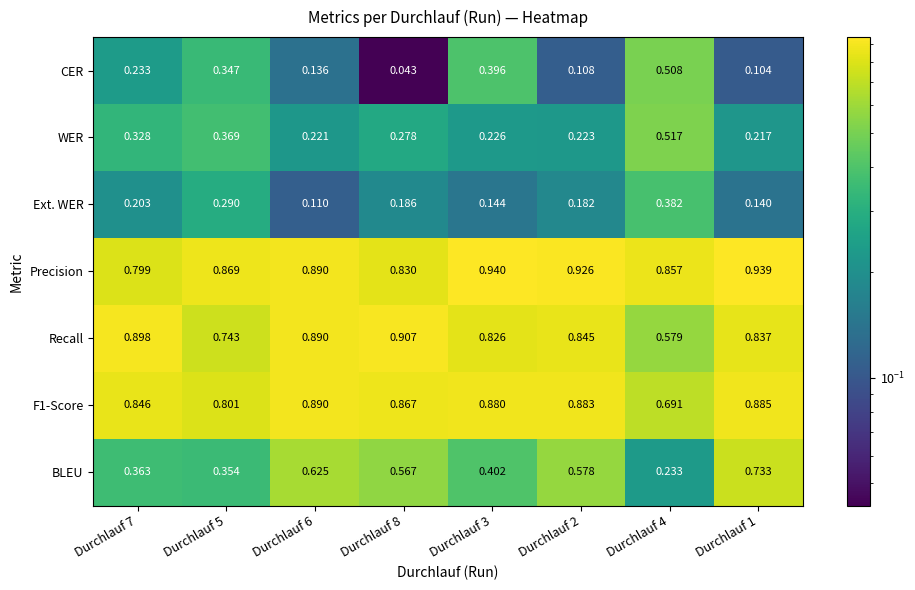

Which series has the largest total across all categories?

Precision